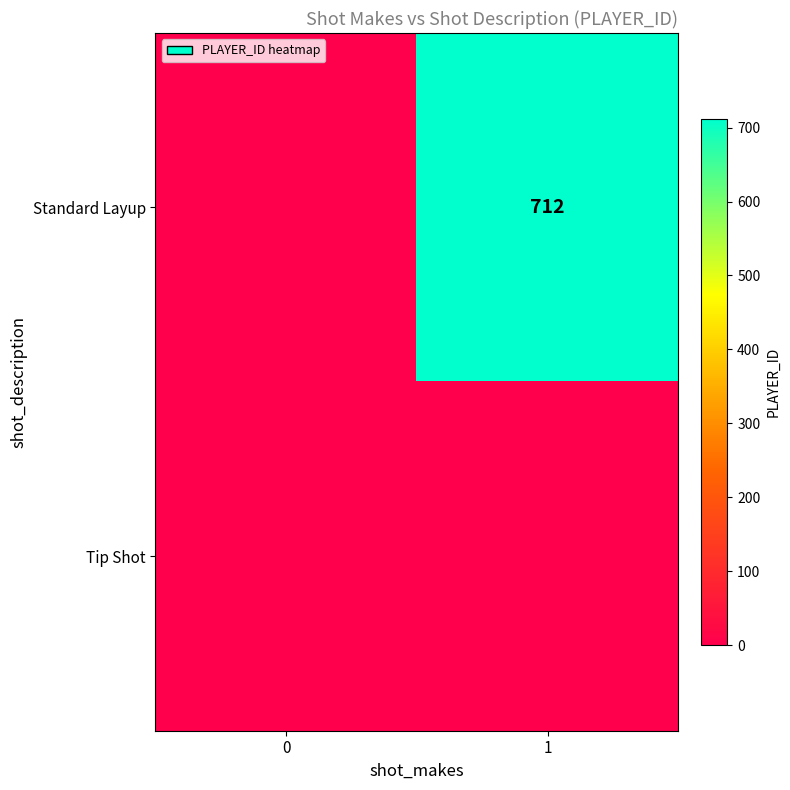

The Standard Layup series shows 419 at 1. True or false?

False